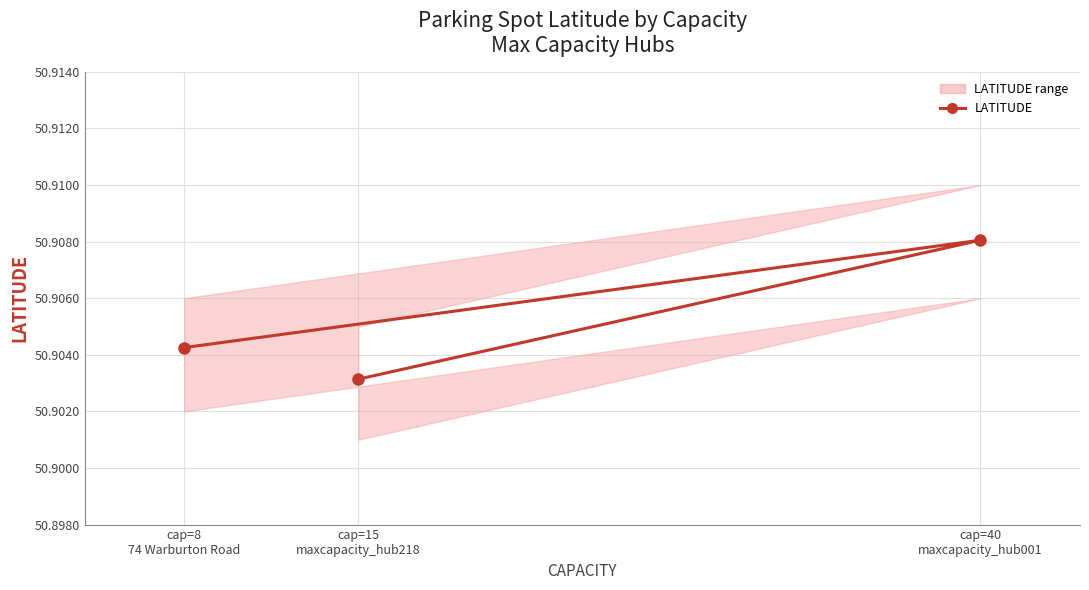

What is the greatest value displayed?

50.9